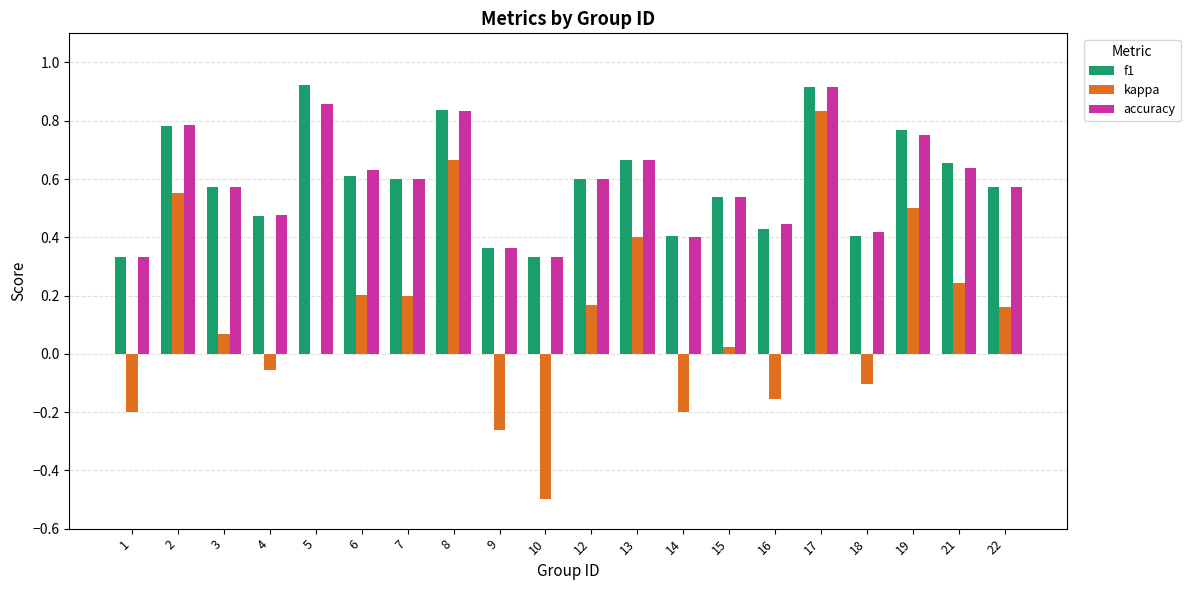

Which series changed the most between 12 and 13?

kappa